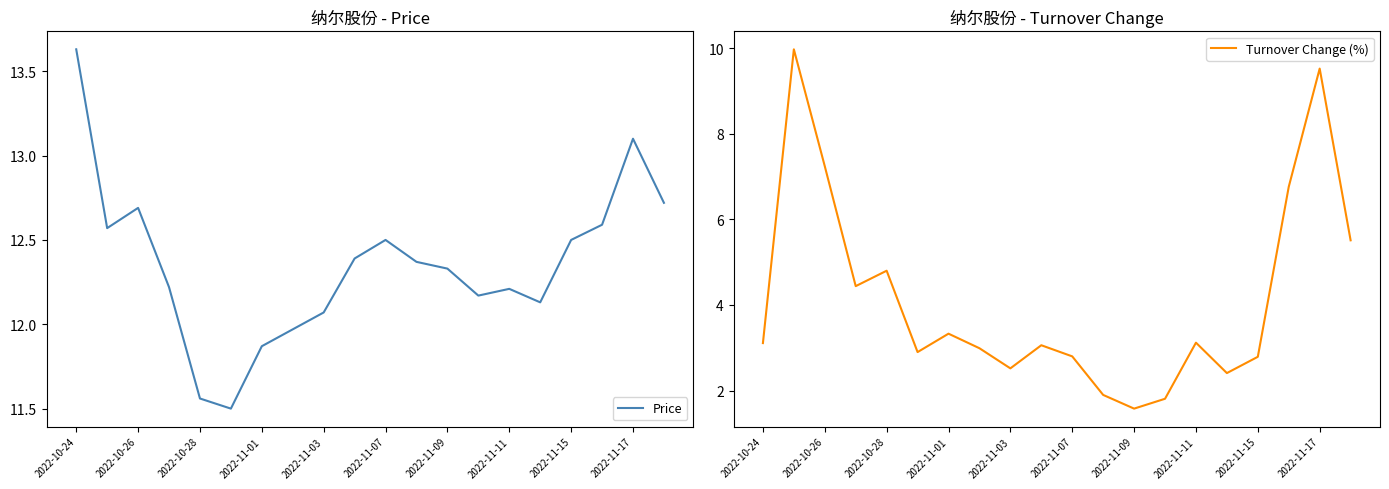

What is the value of the Price point at the 16th from the left?

12.1